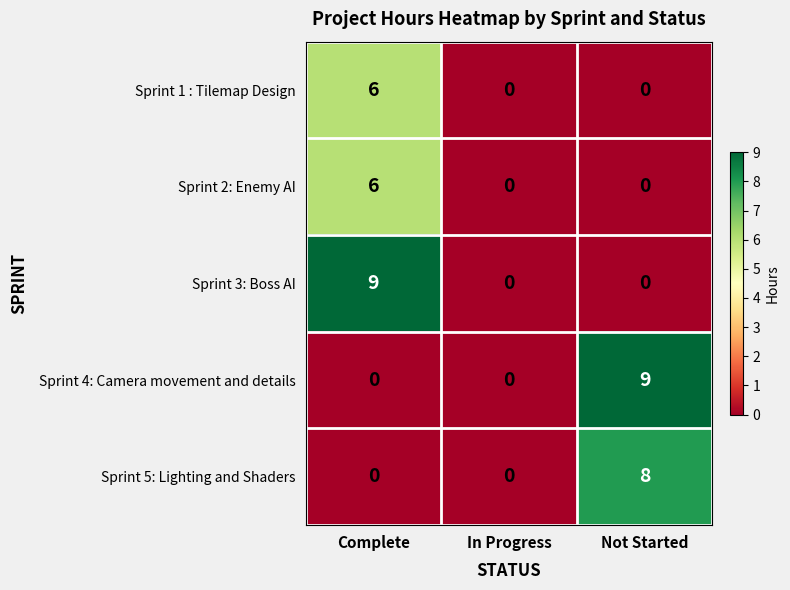

The Sprint 4: Camera movement and details series shows 0 at In Progress. True or false?

True